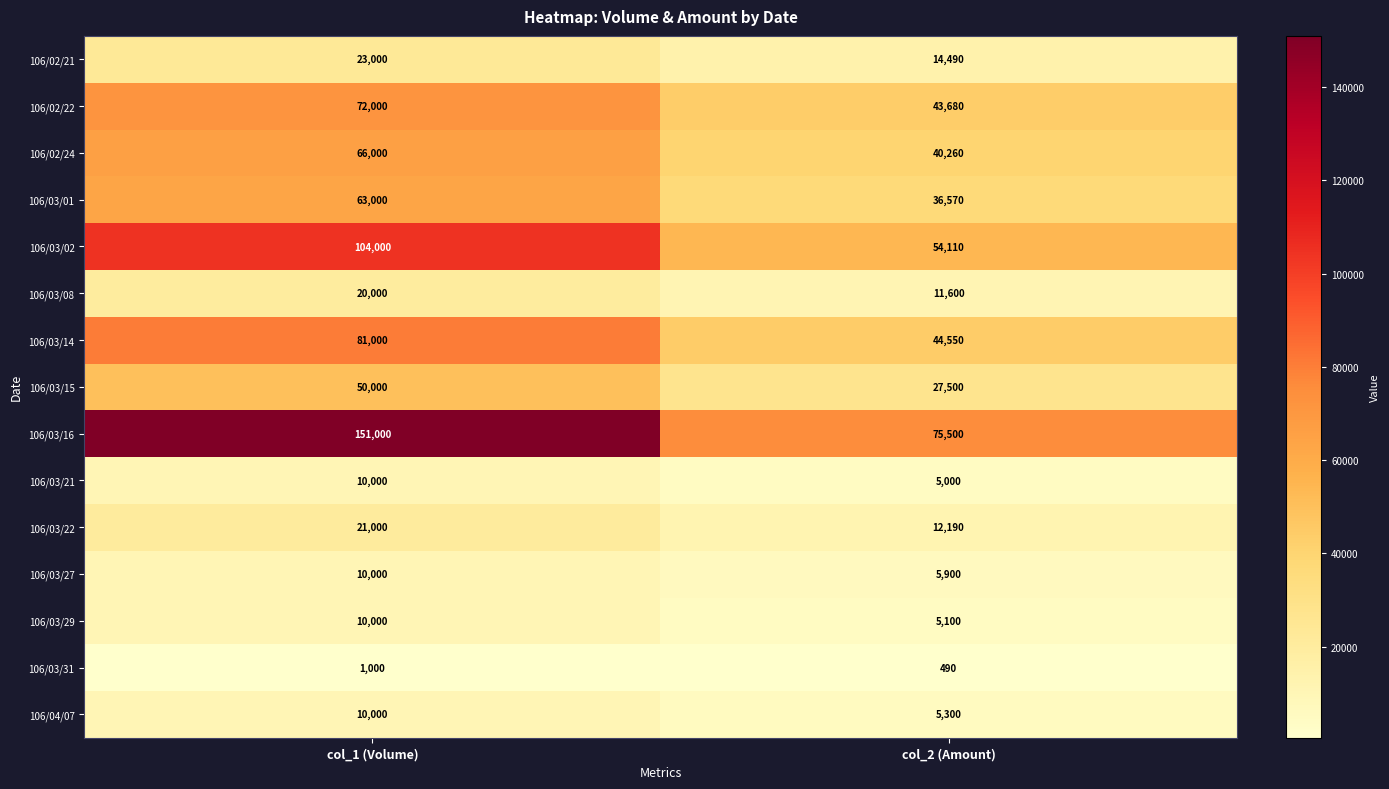

What value does the 106/02/21 series have at col_1 (Volume)?

23000